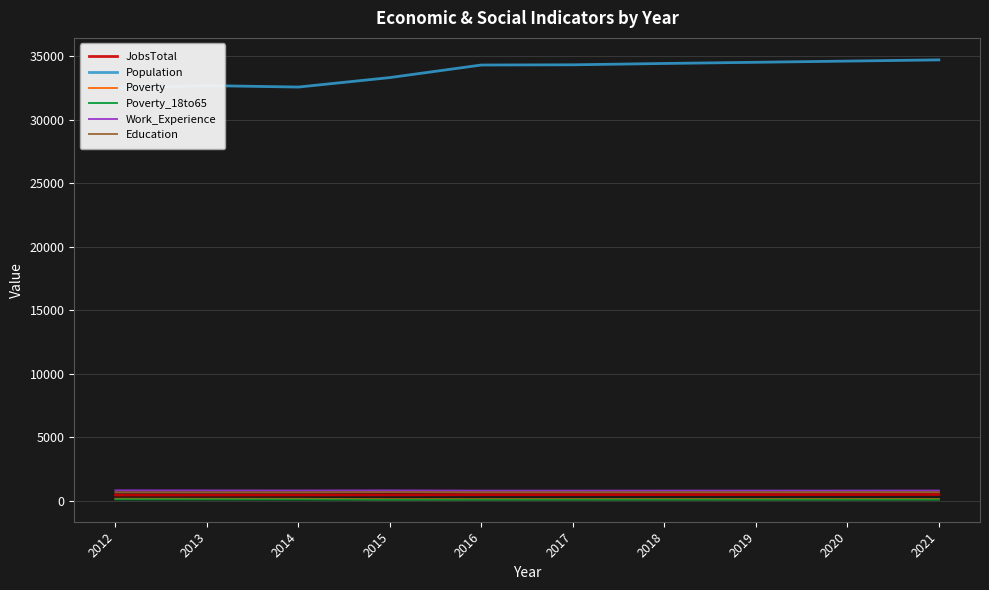

Is it true that Education equals 1174 at 2012?

False